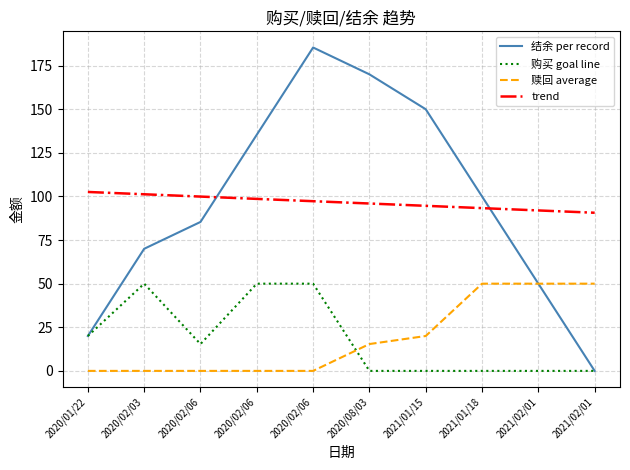

What is the difference between the 赎回 average values at 2021/02/01 and 2020/01/22?

50.0